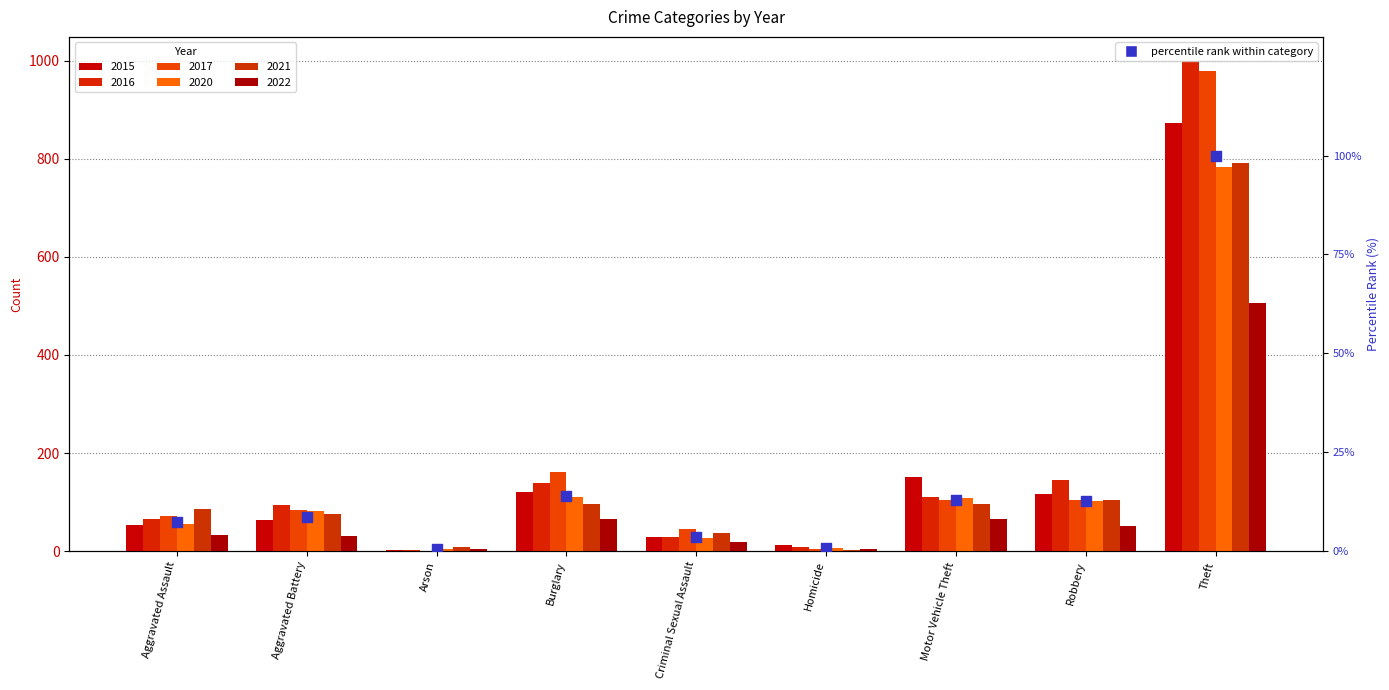

What is the ratio of the value at Homicide to the value at Robbery?

0.1